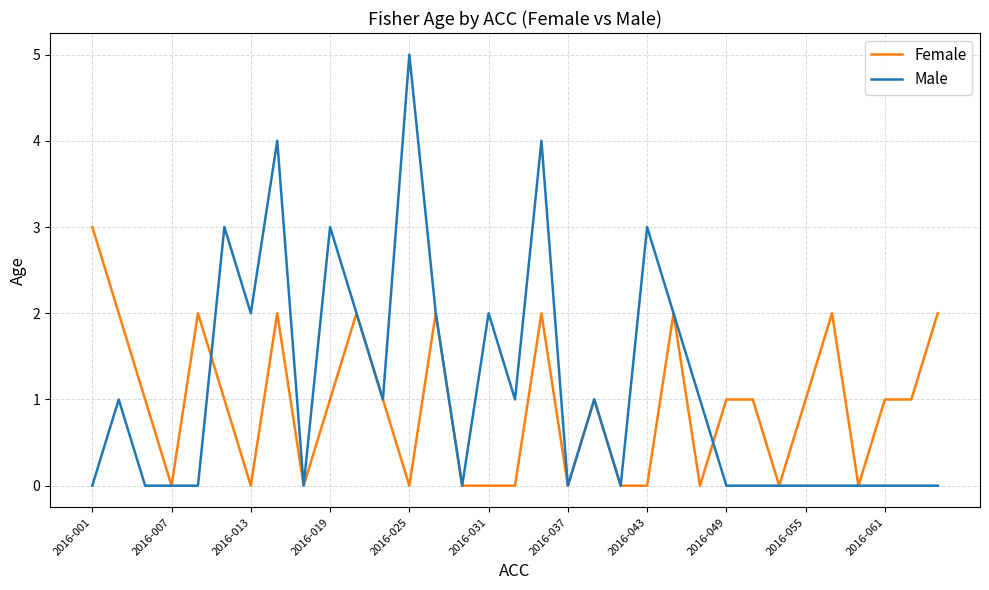

What are all the series names shown in the legend?

Female, Male